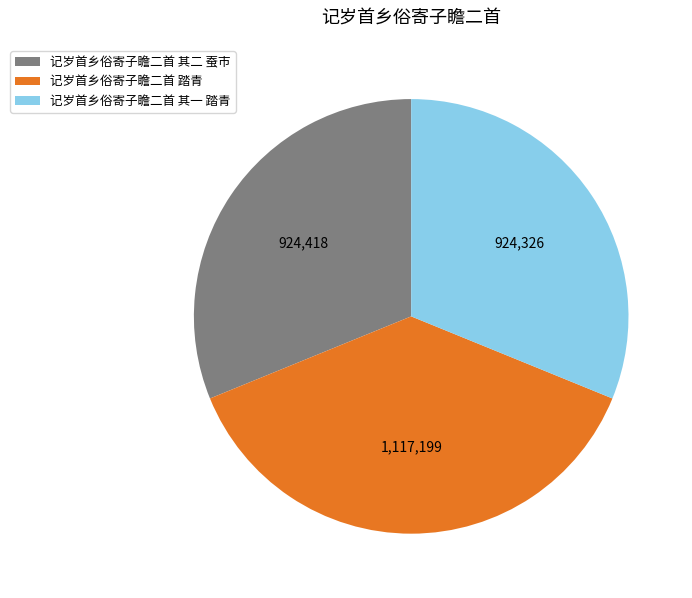

Is there any slice that represents more than half of the pie?

No